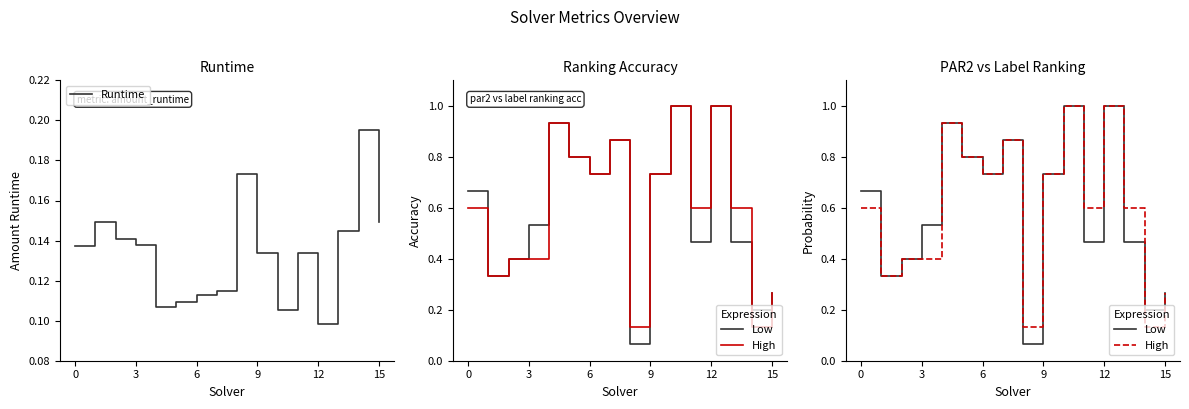

True or false: Runtime has a value of 0.2 at 12.

False